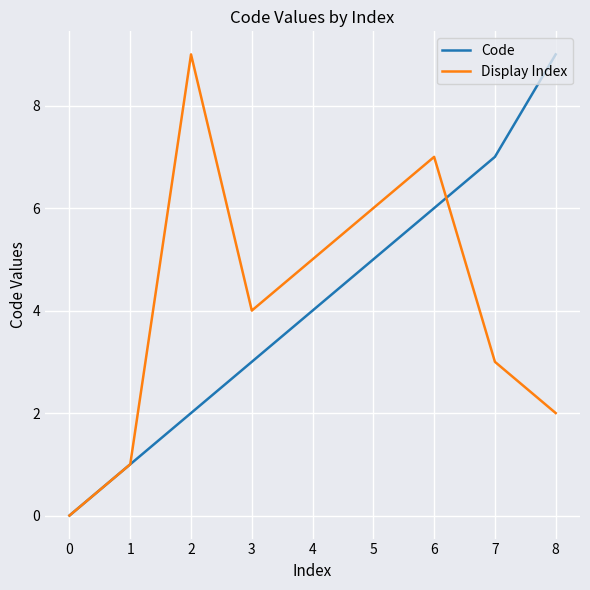

How many distinct data groups are displayed?

2